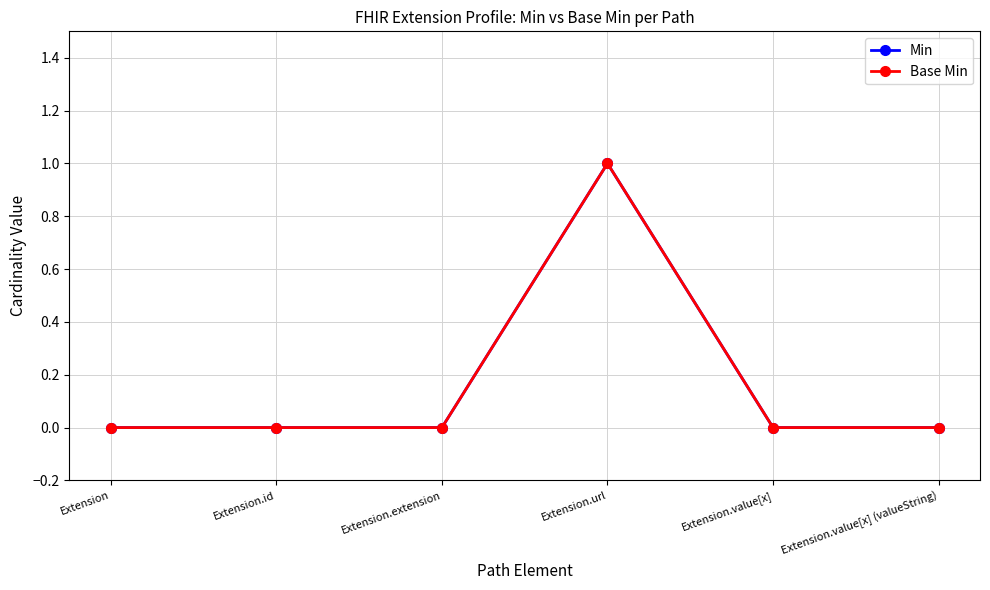

Does the chart have visible grid lines?

Yes